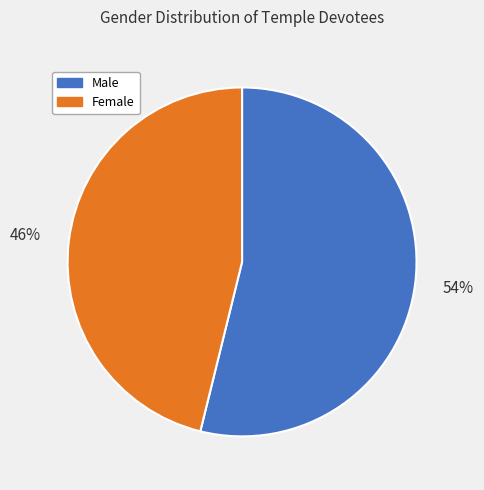

Which category has the biggest portion of the pie?

Male